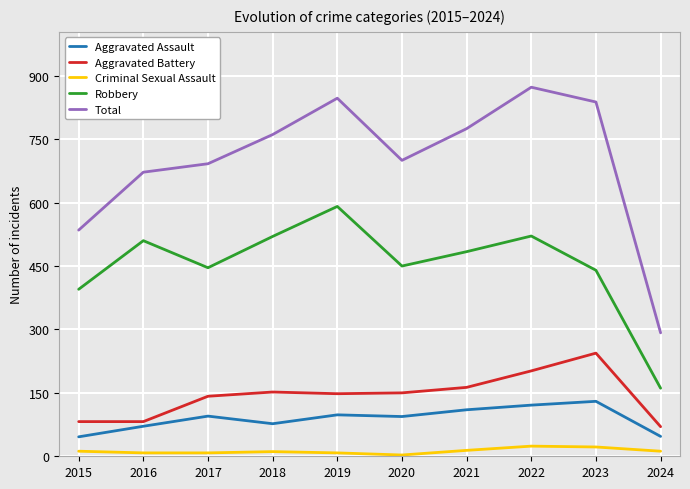

What are all the series names shown in the legend?

Aggravated Assault, Aggravated Battery, Criminal Sexual Assault, Robbery, Total